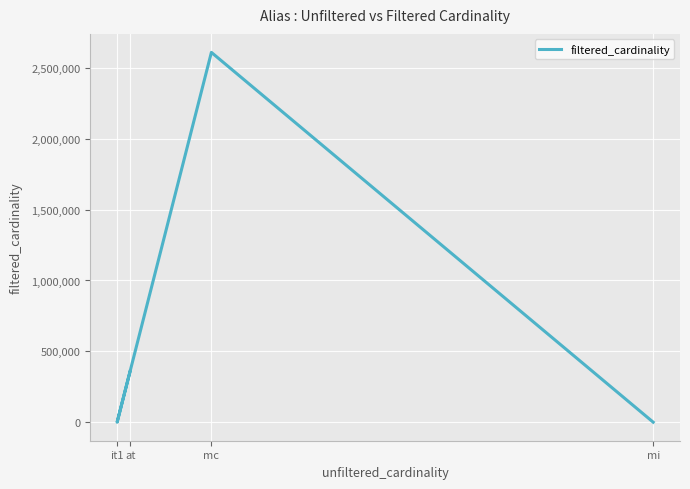

How many data points does each series have?

4